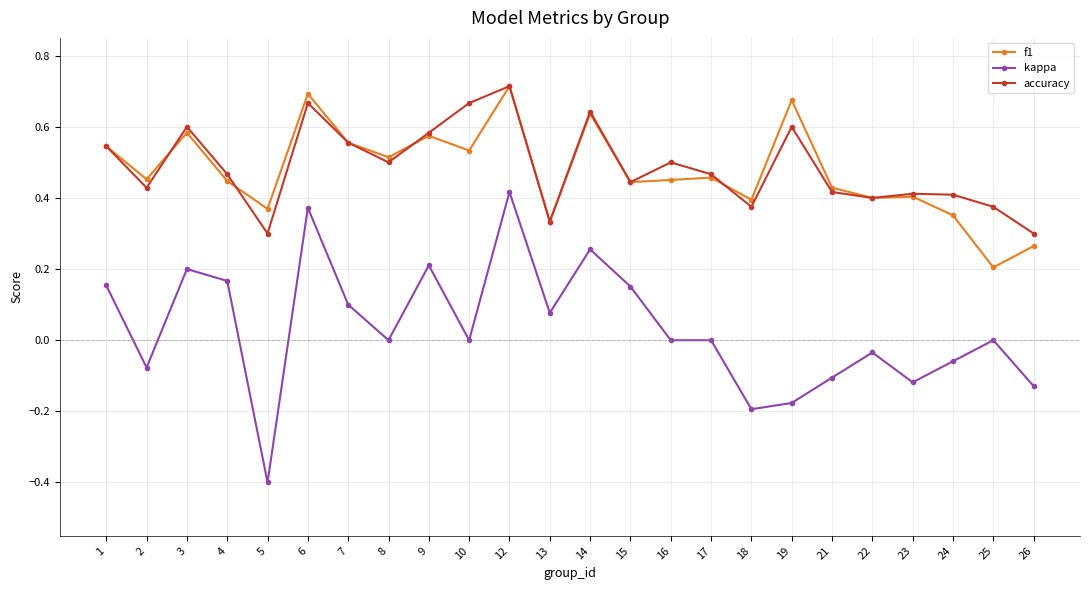

True or false: accuracy and kappa intersect in this chart.

False